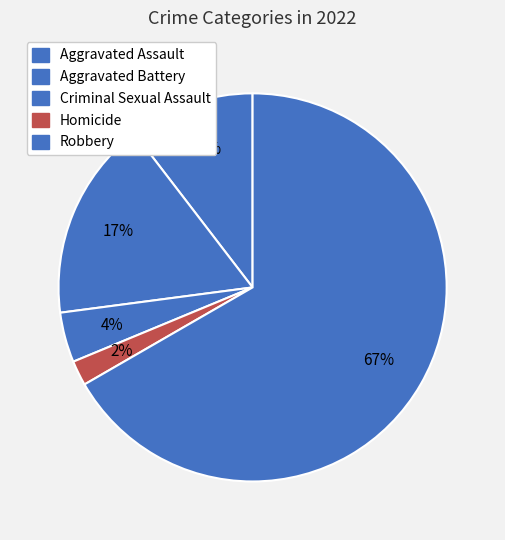

To the nearest percent, what portion does Homicide represent?

2%